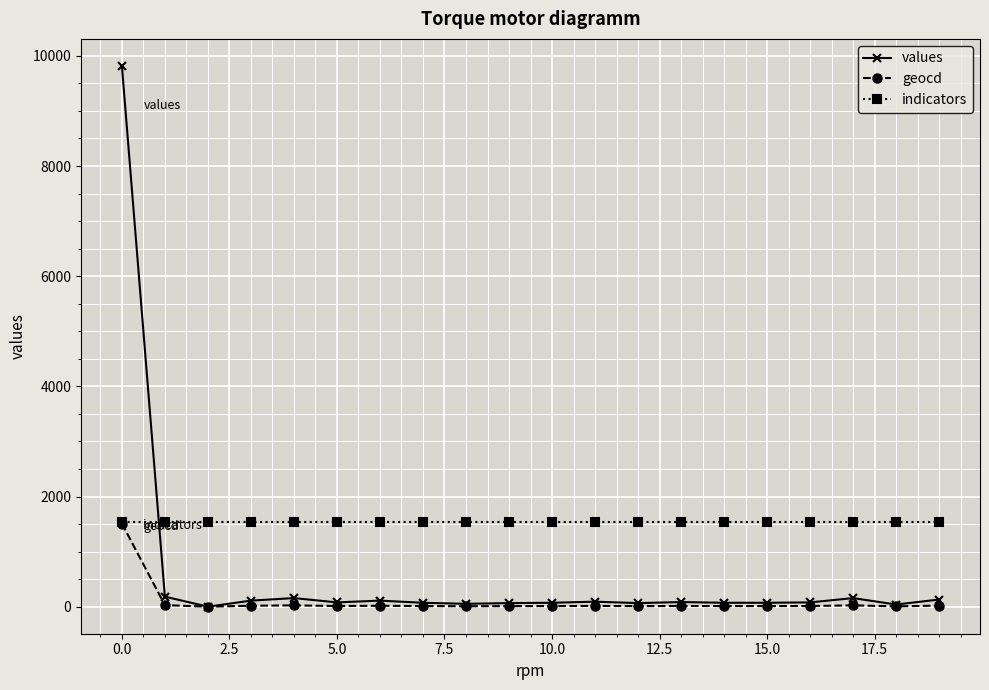

How many times do values and indicators cross each other?

1